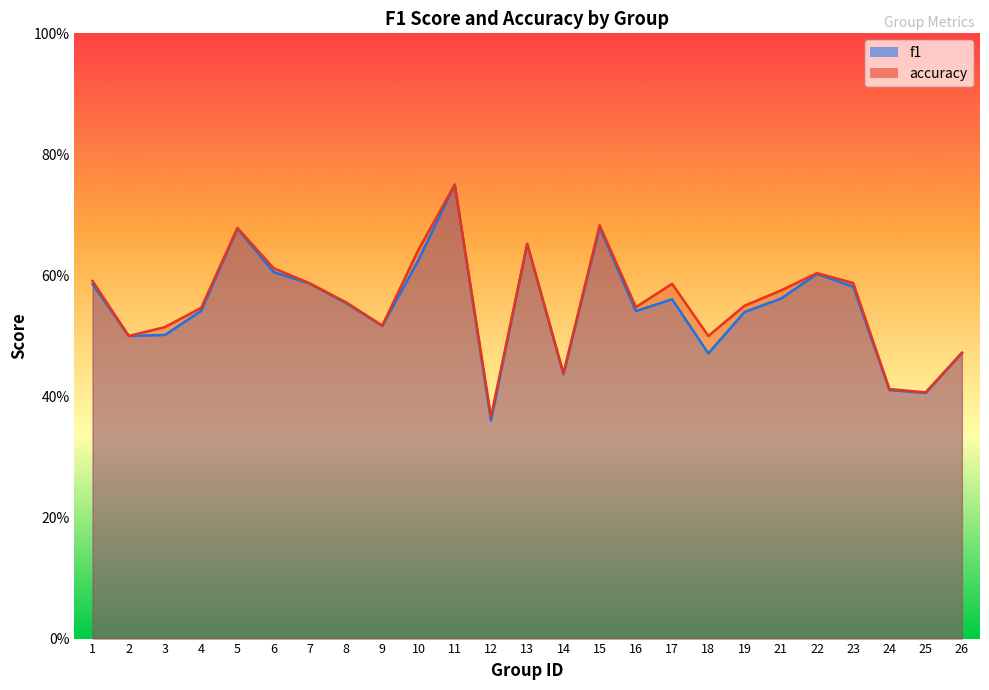

The value of f1 at 17 is 0.2. True or false?

False